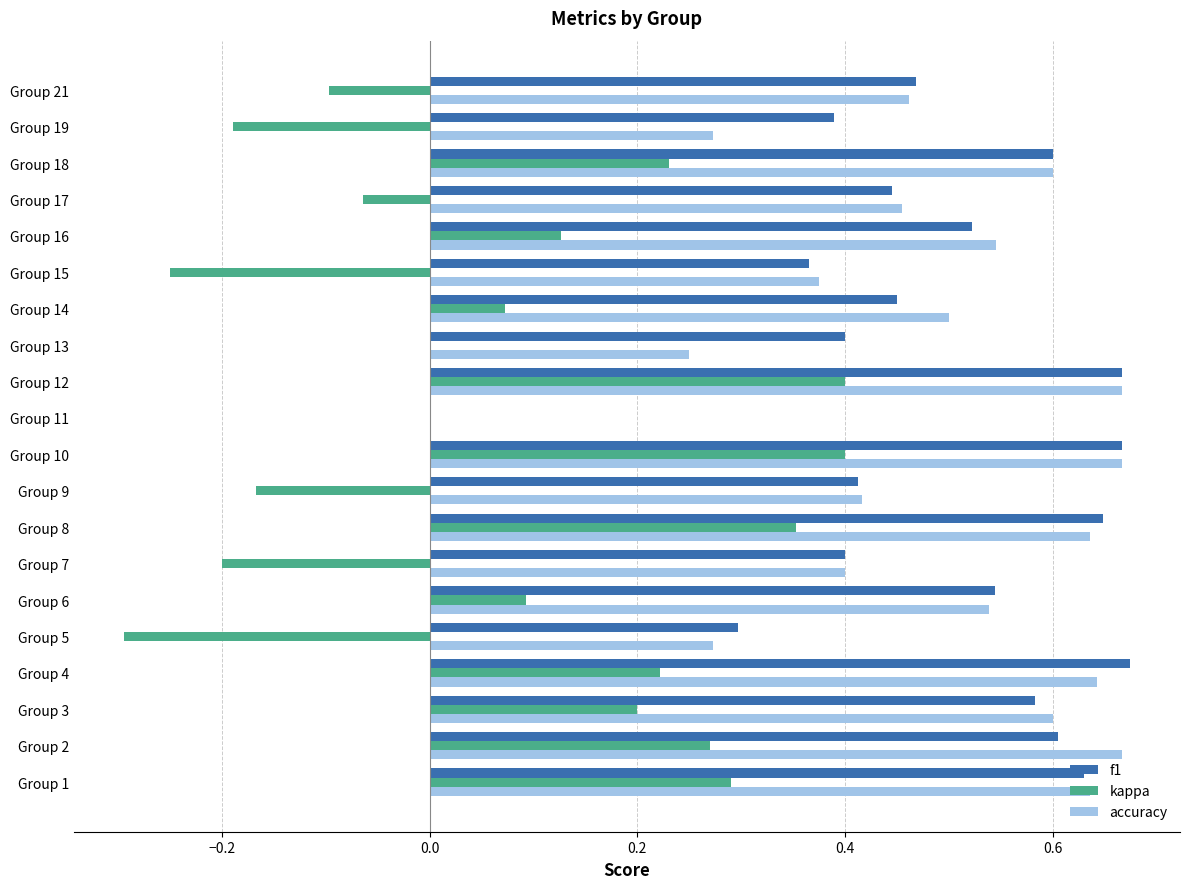

What is the sum of the f1 values at Group 1 and Group 21?

1.1